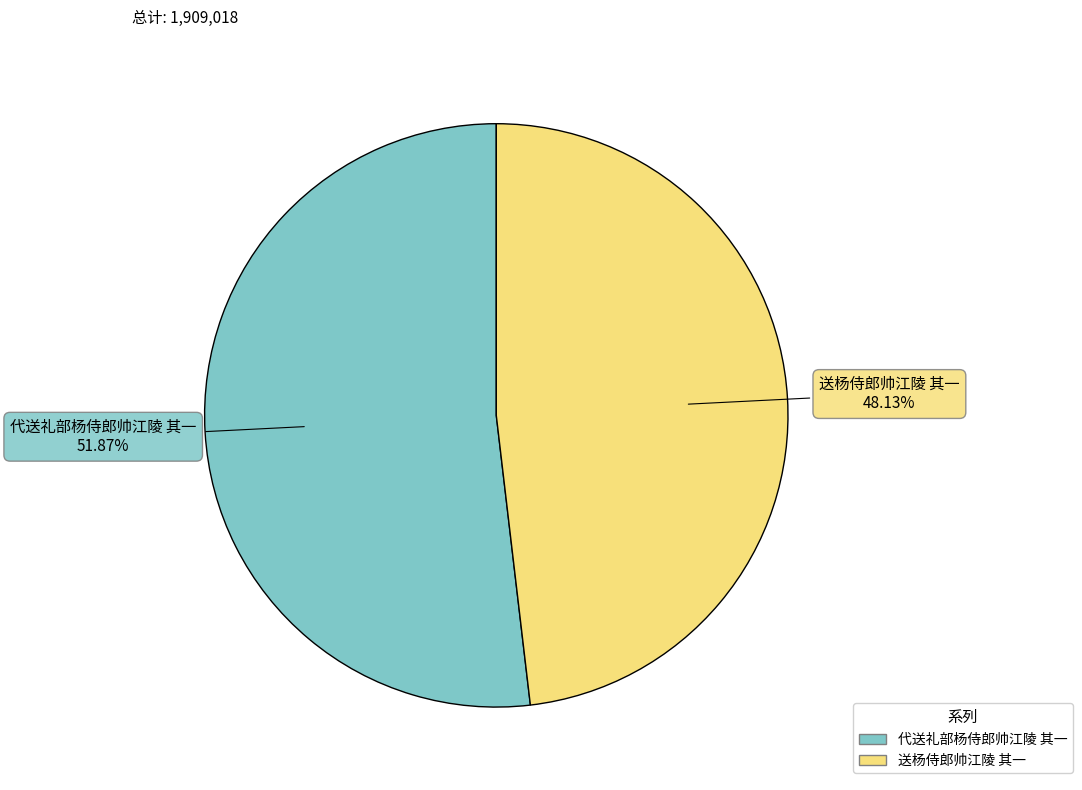

How many slices are in this pie chart?

2